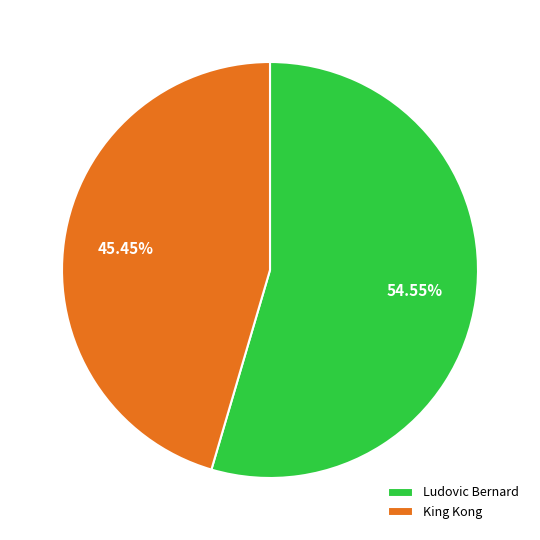

Rank the categories by value from lowest to highest.

King Kong, Ludovic Bernard